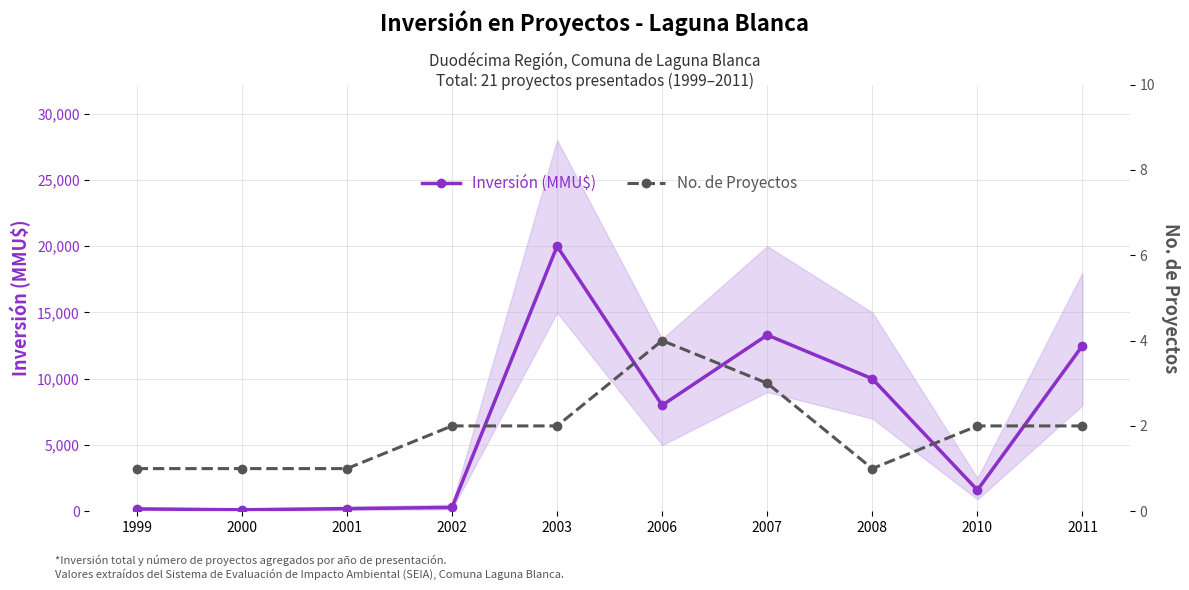

At which label is Inversión (MMU$) closest to 10055?

2008